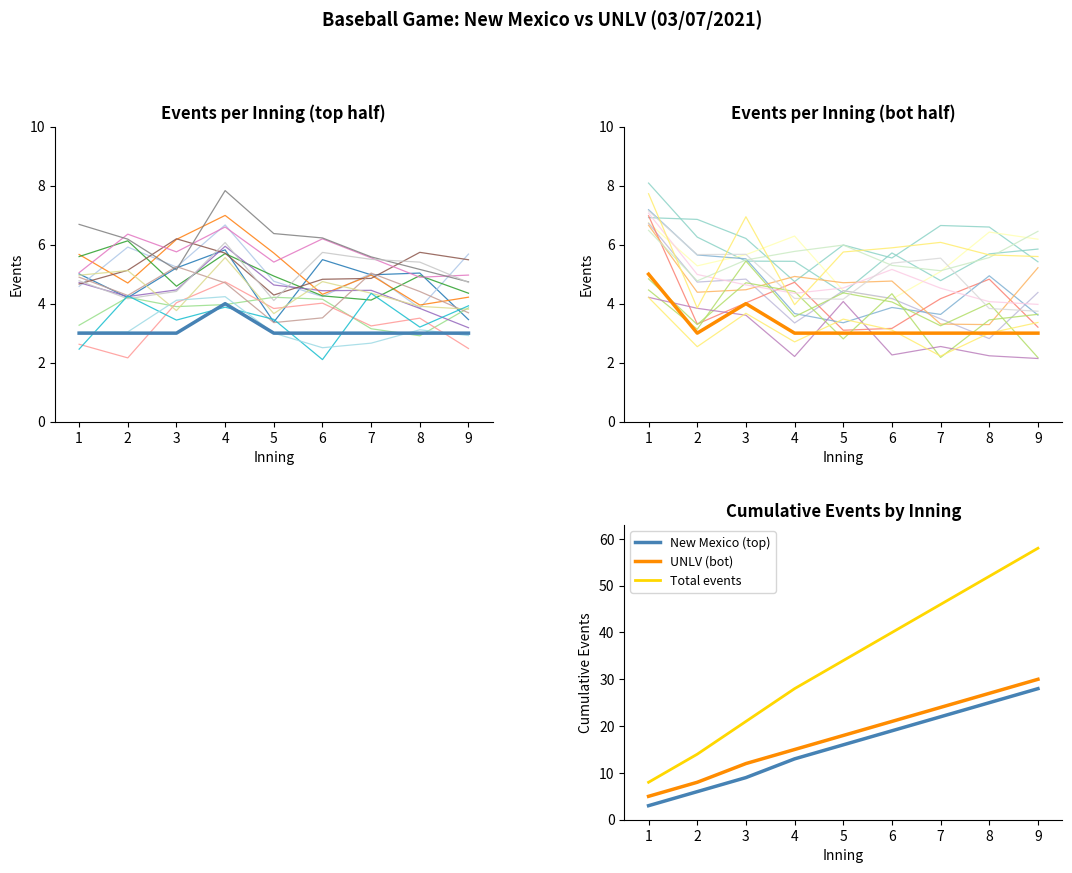

Where is UNLV (bot) nearest to the value 15?

5